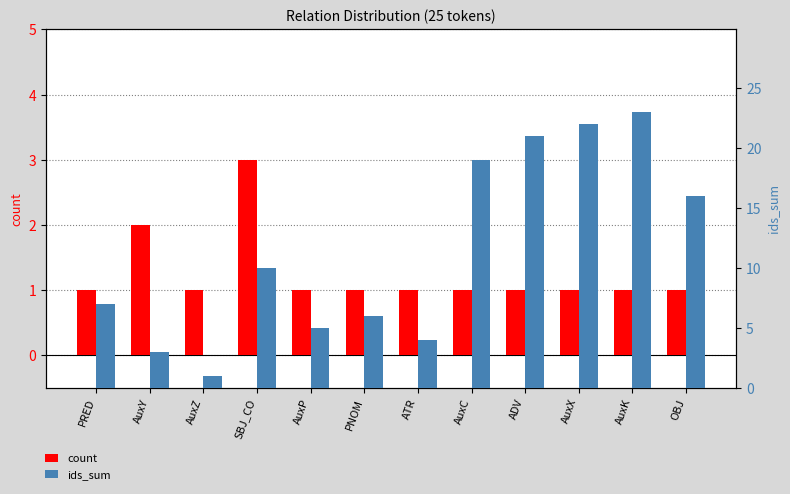

What is the label of the 3rd bar from the left?

AuxZ